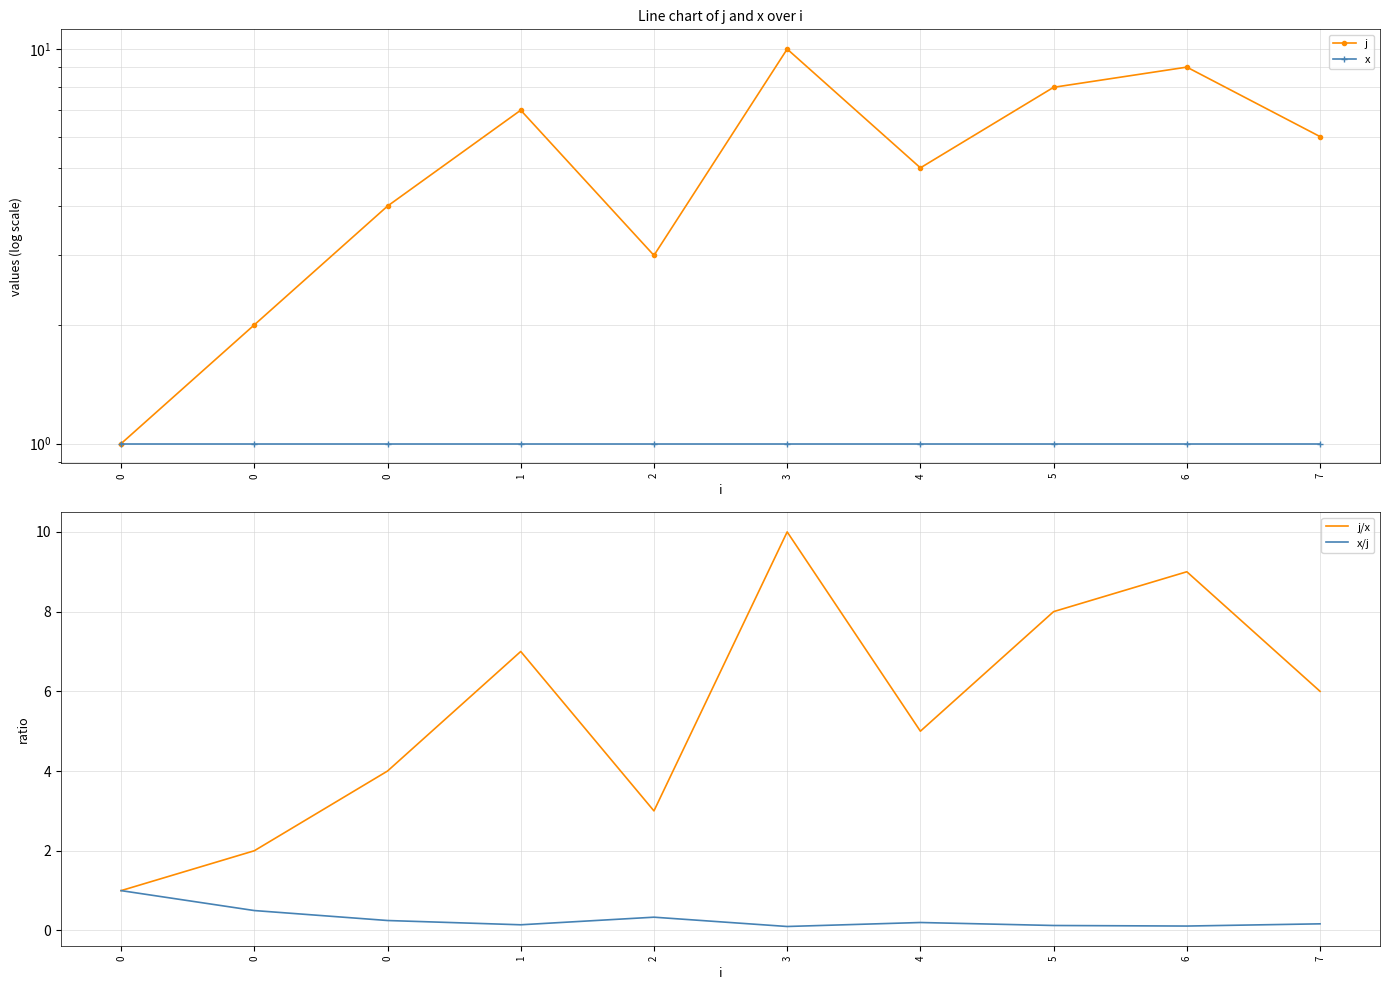

What is the difference between the second highest and second lowest values in the x/j series?

0.4